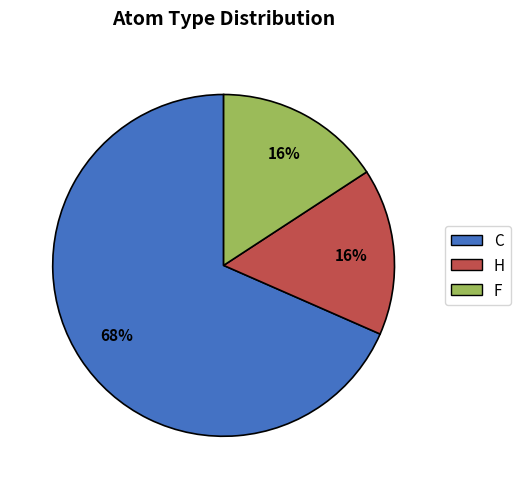

What is the largest slice in the pie chart?

C